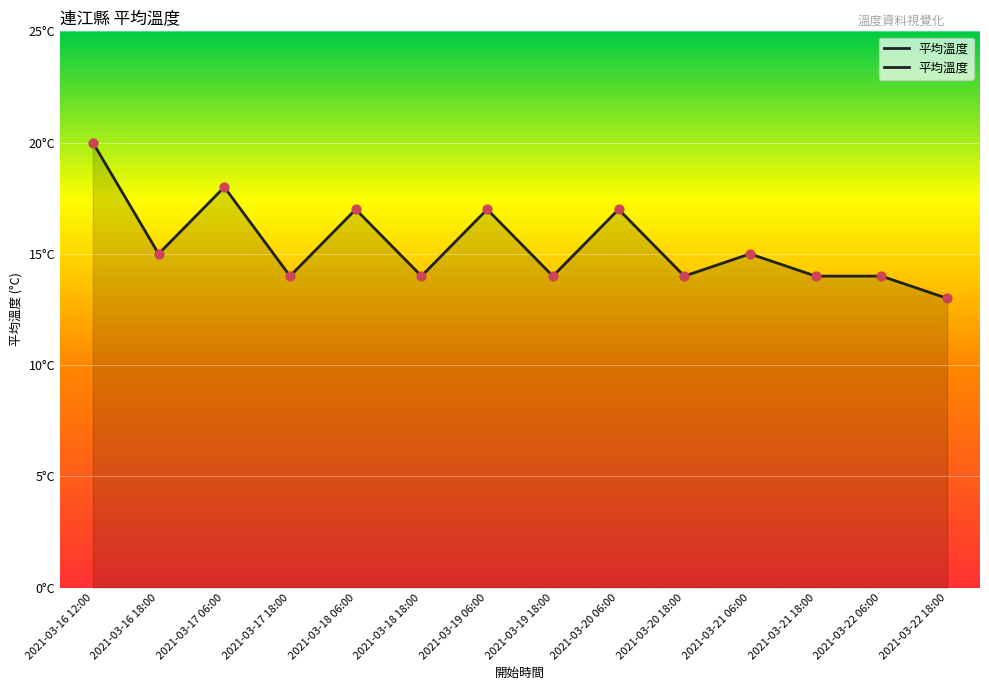

What is the ratio of the value at 2021-03-22 06:00 to the value at 2021-03-19 06:00?

0.8